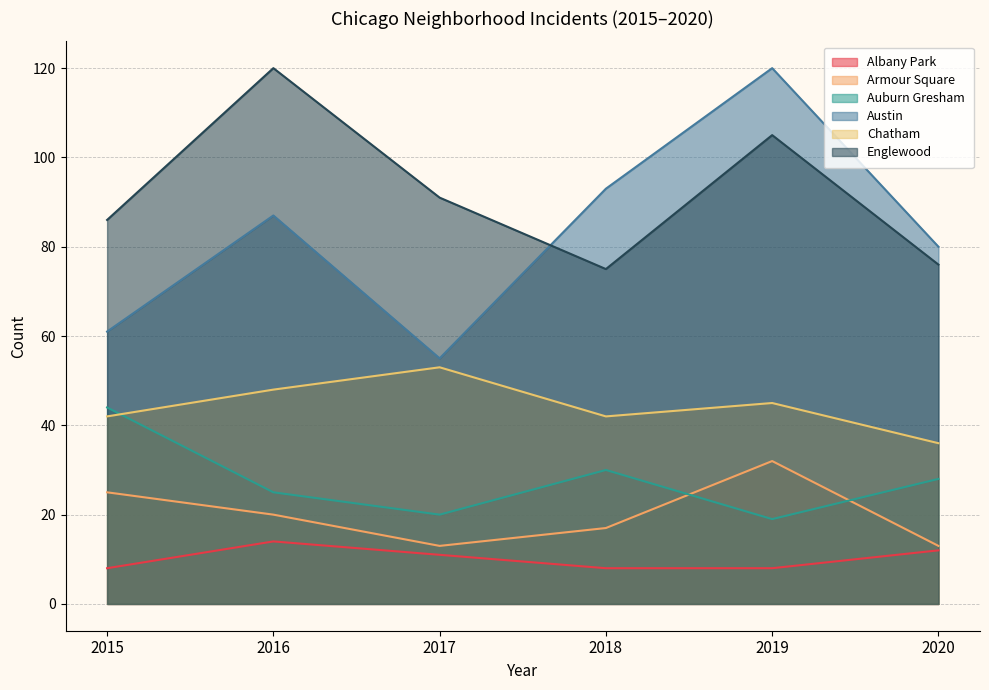

What is the difference between the maximum and minimum values in the Austin series?

65